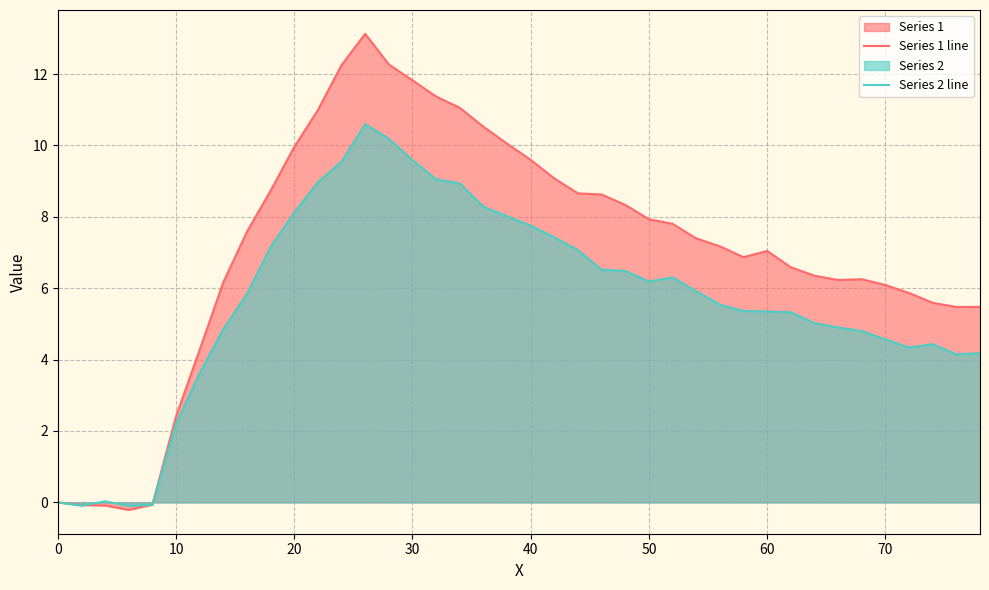

Count the number of data series in this chart.

2